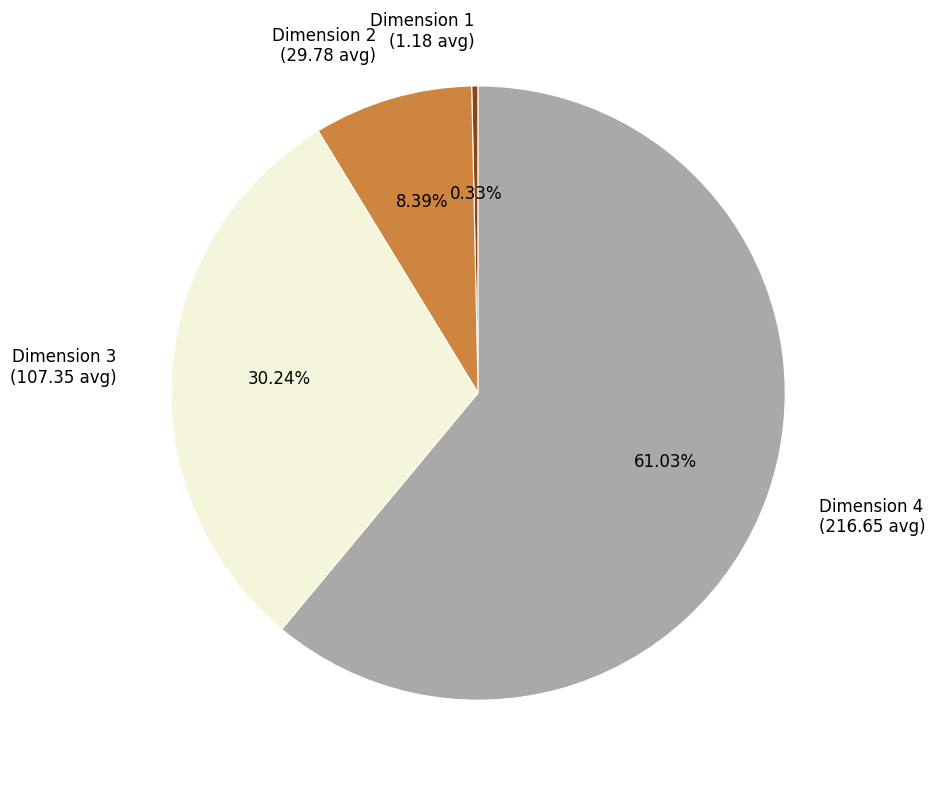

Is Dimension 1 the majority of the pie?

No